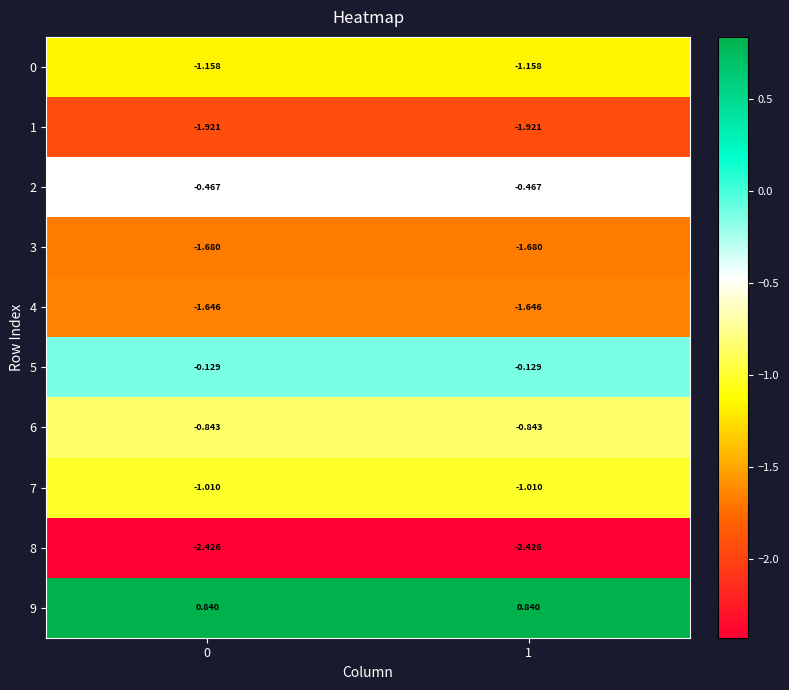

At 1, list the series in order from largest to smallest.

9, 5, 2, 6, 7, 0, 4, 3, 1, 8